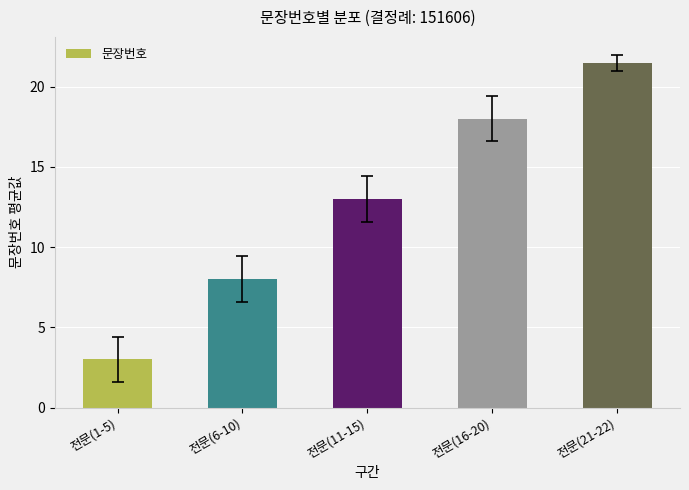

Count the number of data series in this chart.

1